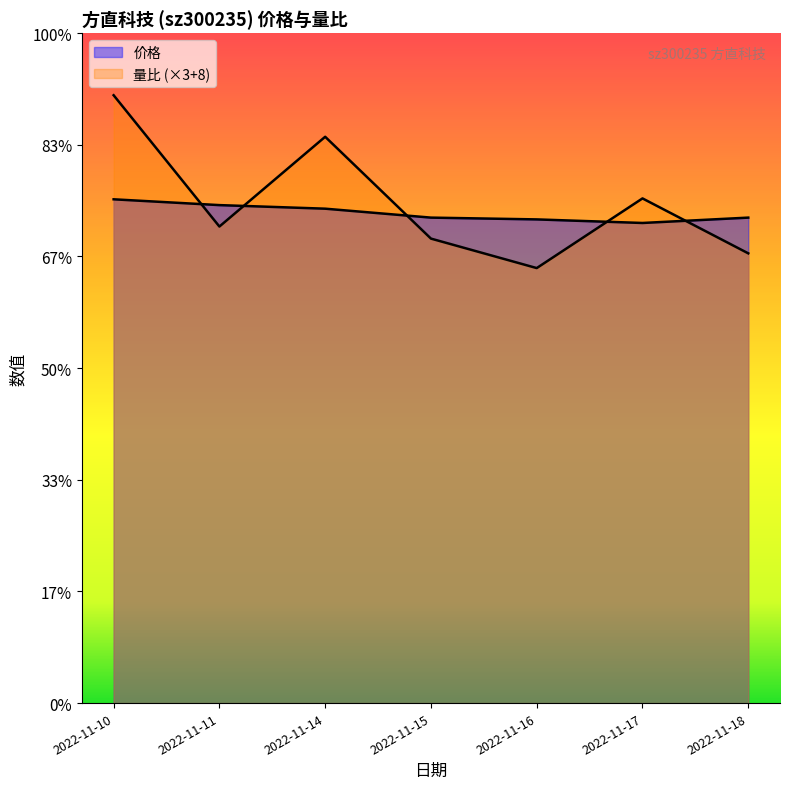

What is the difference between the second highest and second lowest values in the 量比 series?

2.6